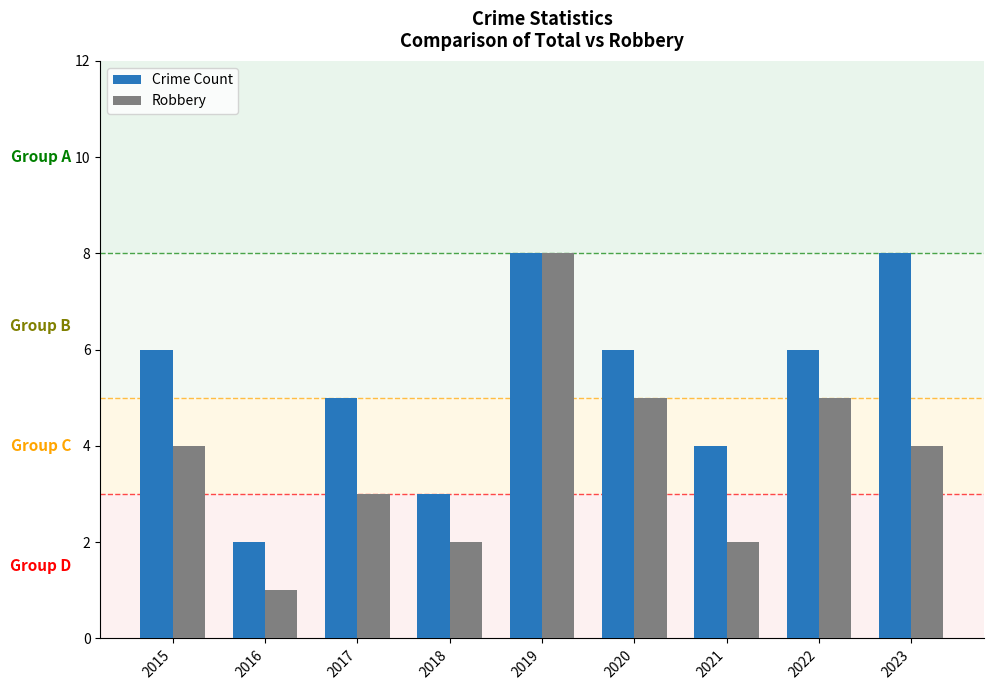

At 2017, list the series in order from smallest to largest.

Robbery, Crime Count